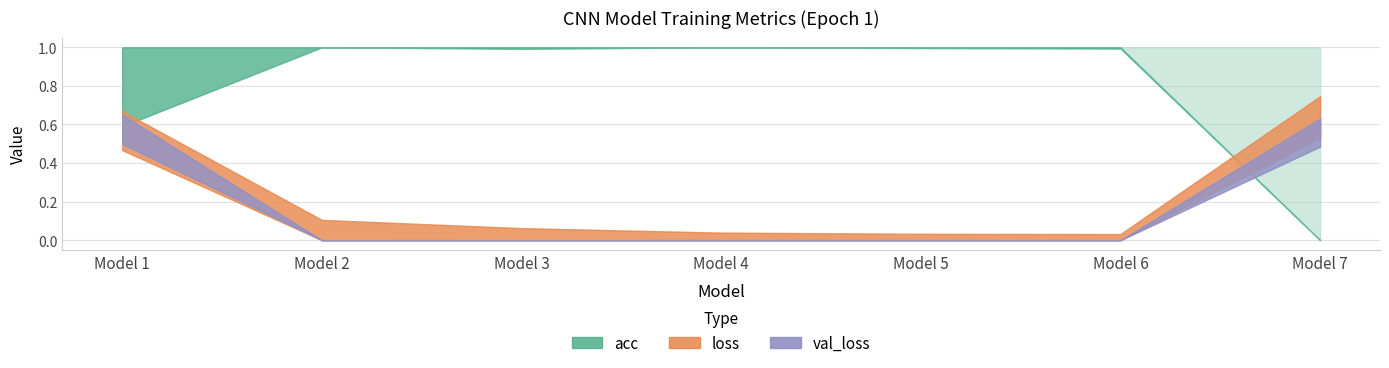

What is the sum of all acc values?

6.0